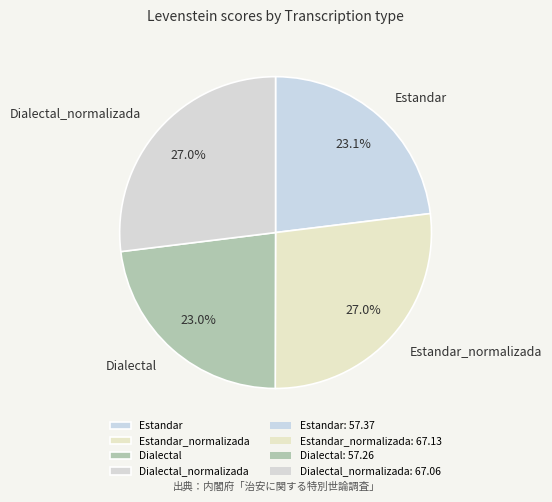

How many segments does this pie chart have?

4